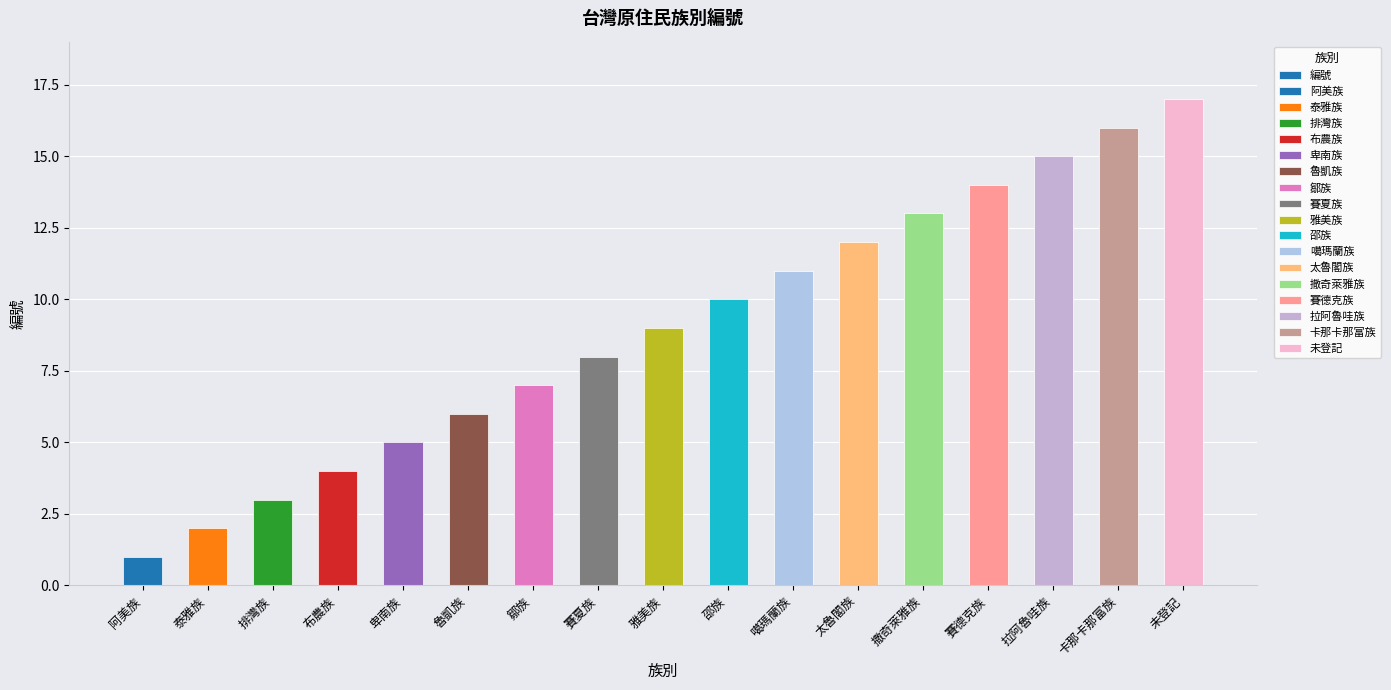

How many series are shown in this chart?

1